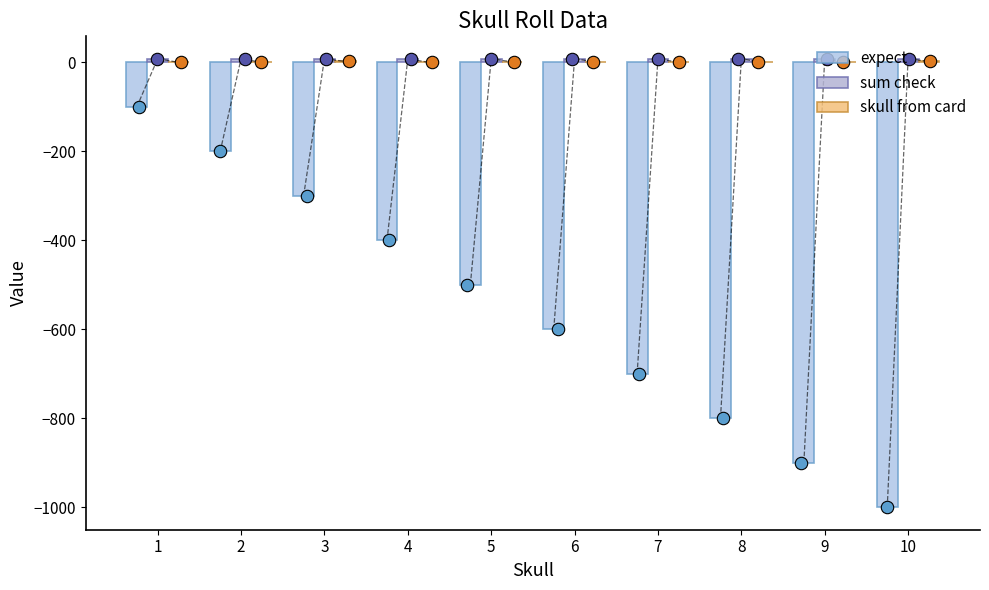

At which category is the sum across all series the highest?

1